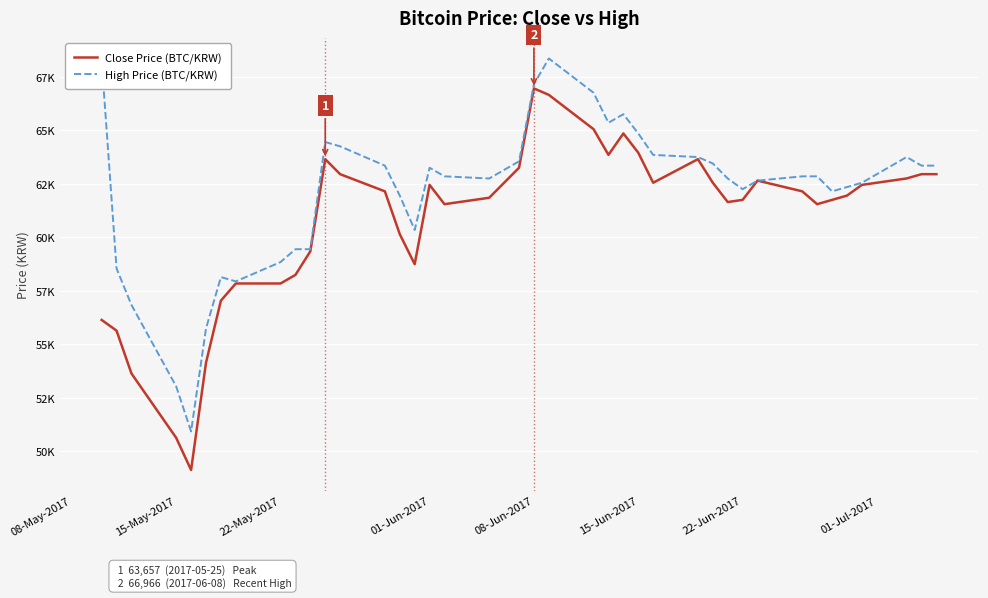

Reading left to right, transcribe all the data shown in this chart.

Close Price (BTC/KRW): 56138	55637	53633	50624	49121	54133	57041	57843	57843	58244	59347	63657	62955	62153	60149	58745	62454	61552	61852	63256	66966	66664	65060	63858	64860	63958	62555	63657	62555	61652	61753	62655	62153	61552	61753	61953	62454	62755	62955	62955
High Price (BTC/KRW): 68267	58544	56839	53030	50924	55736	58142	57941	58844	59446	59446	64458	64257	63355	61952	60347	63255	62854	62754	63556	67164	68367	66764	65360	65761	64859	63856	63756	63455	62754	62253	62653	62854	62854	62152	62352	62553	63756	63355	63355